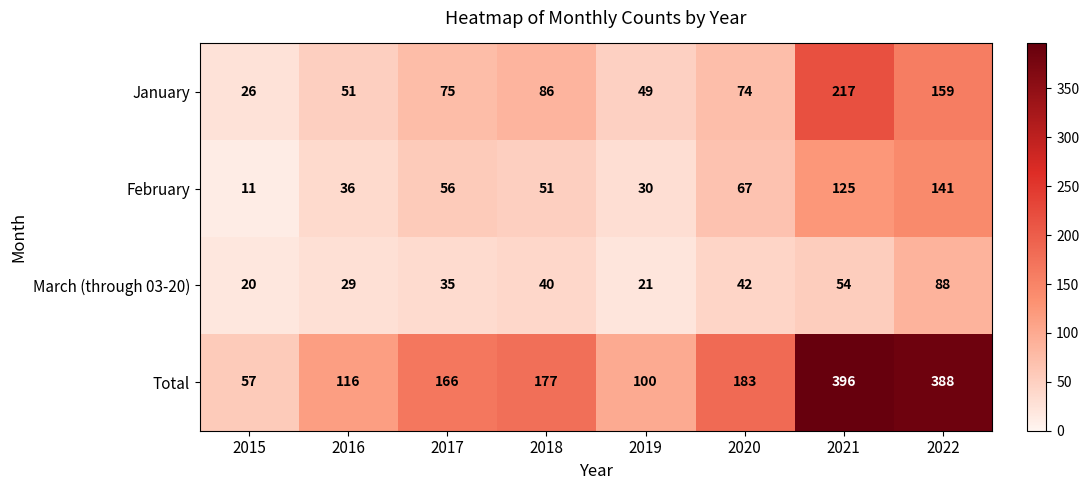

What is the greatest value displayed?

396